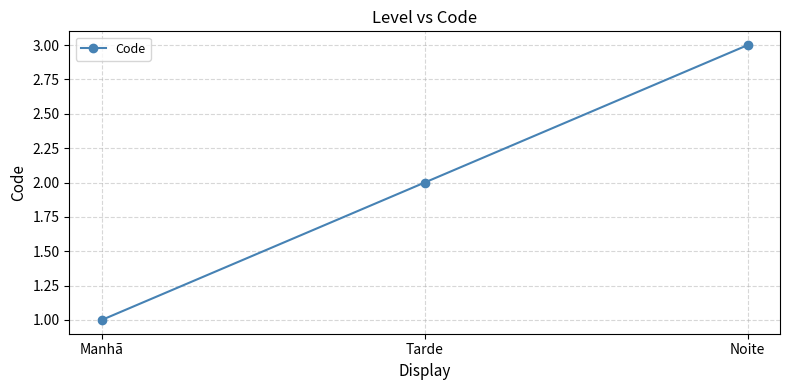

What is the value of the 2nd point from the left?

2